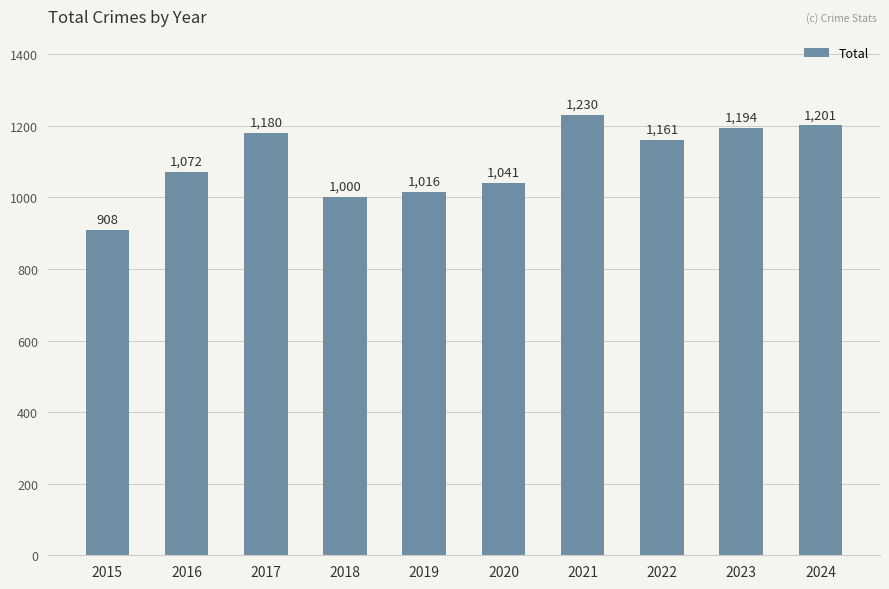

Is it true that the value at 2024 is 428?

False